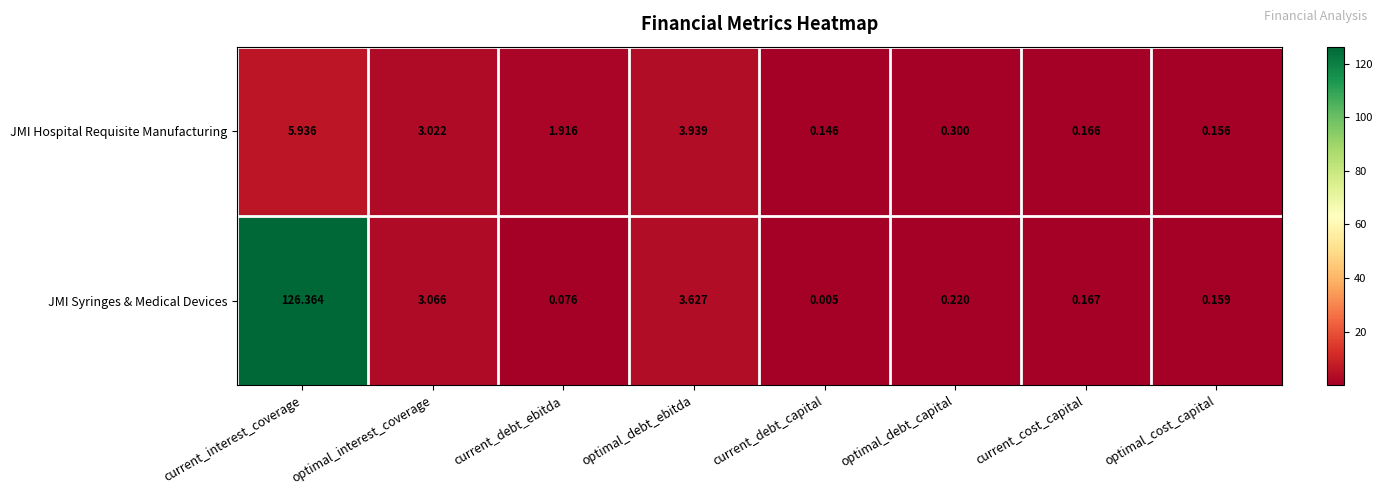

At which category is the sum across all series the highest?

current_interest_coverage